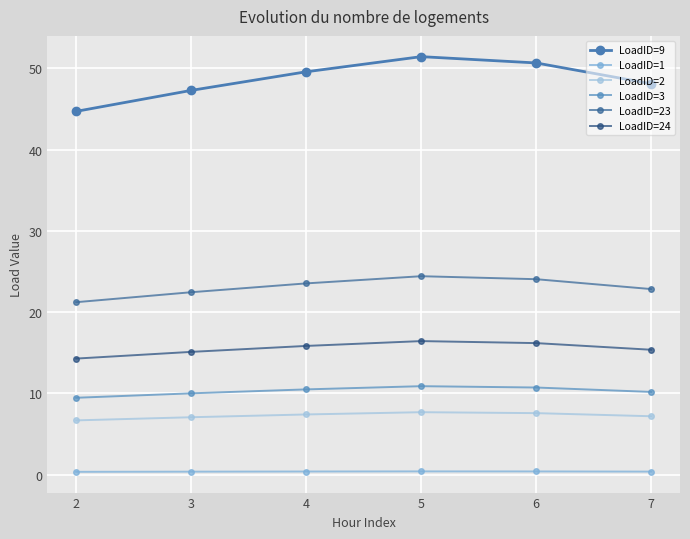

What are all the series names shown in the legend?

LoadID=9, LoadID=1, LoadID=2, LoadID=3, LoadID=23, LoadID=24